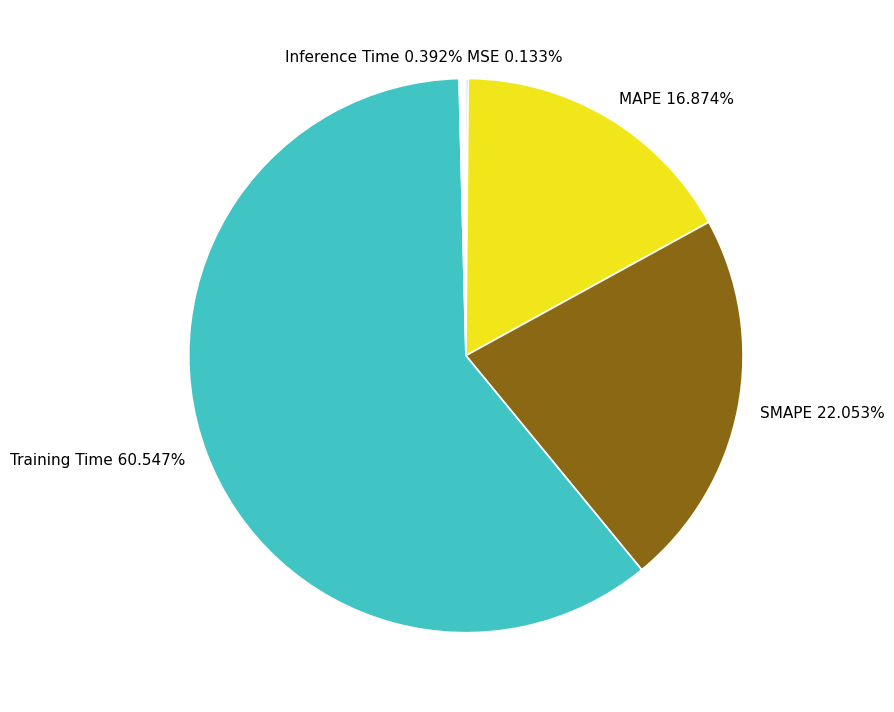

To the nearest percent, what portion does SMAPE represent?

22%